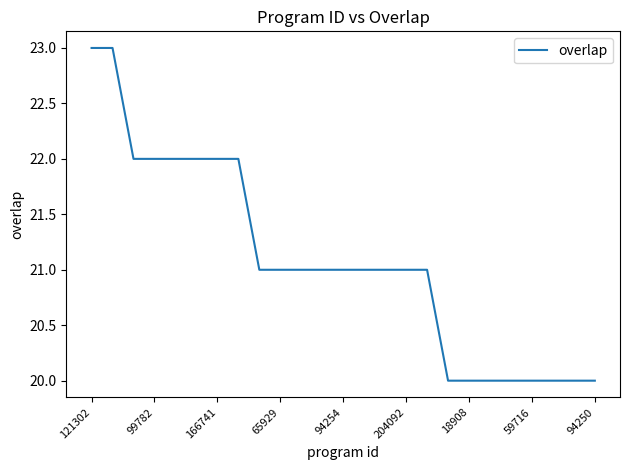

What is the difference between the maximum and minimum values?

3